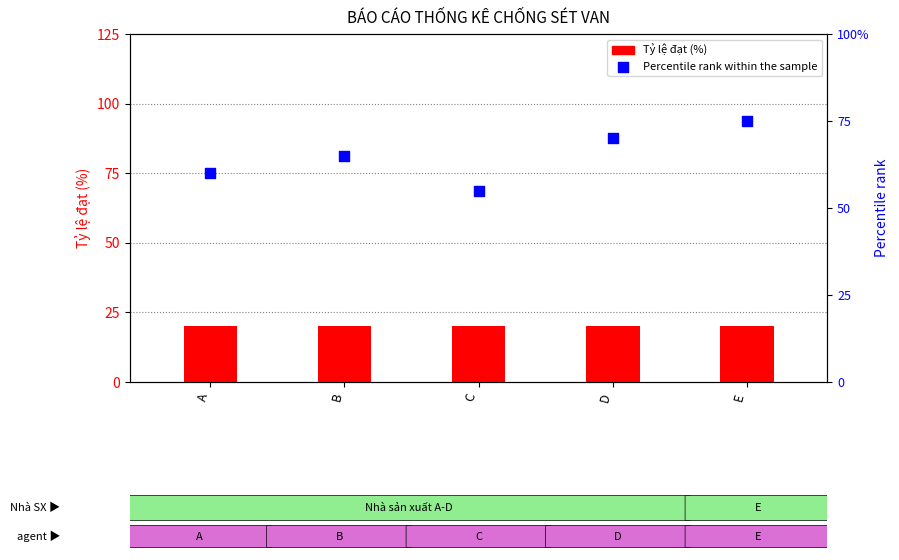

Which series reaches the maximum Y coordinate?

Percentile rank within the sample